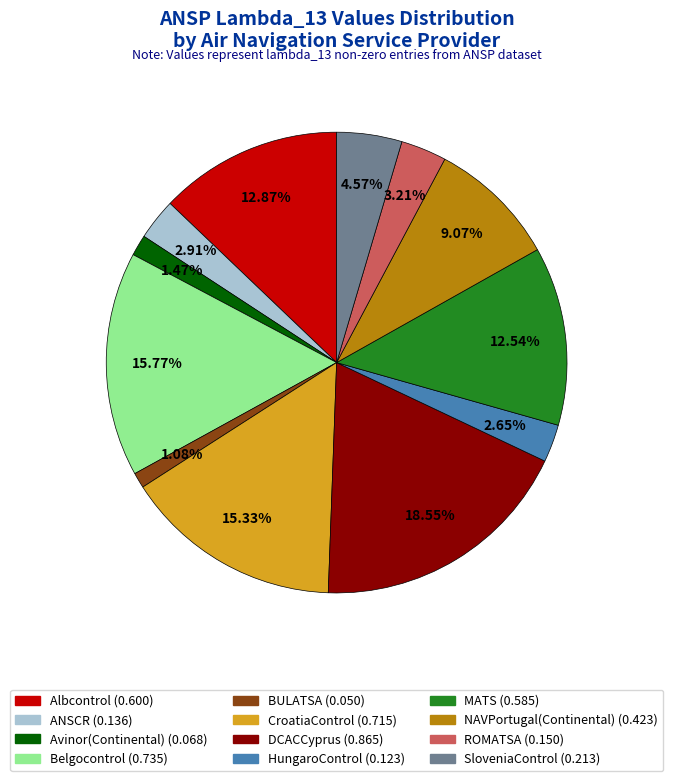

True or false: ANSCR accounts for 3% of the total.

True